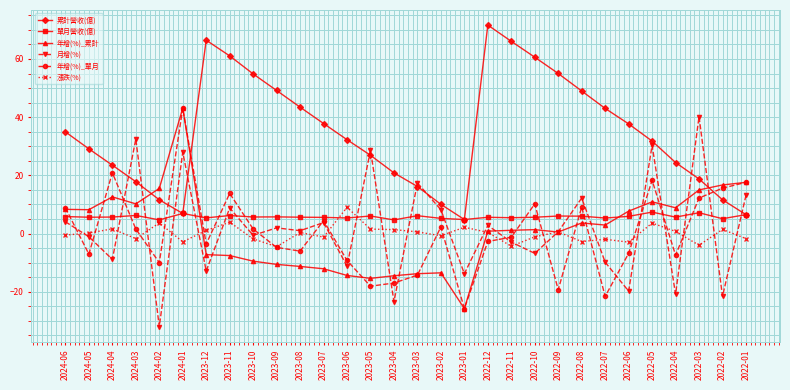

Which series has the largest range (max minus min)?

月增(%)